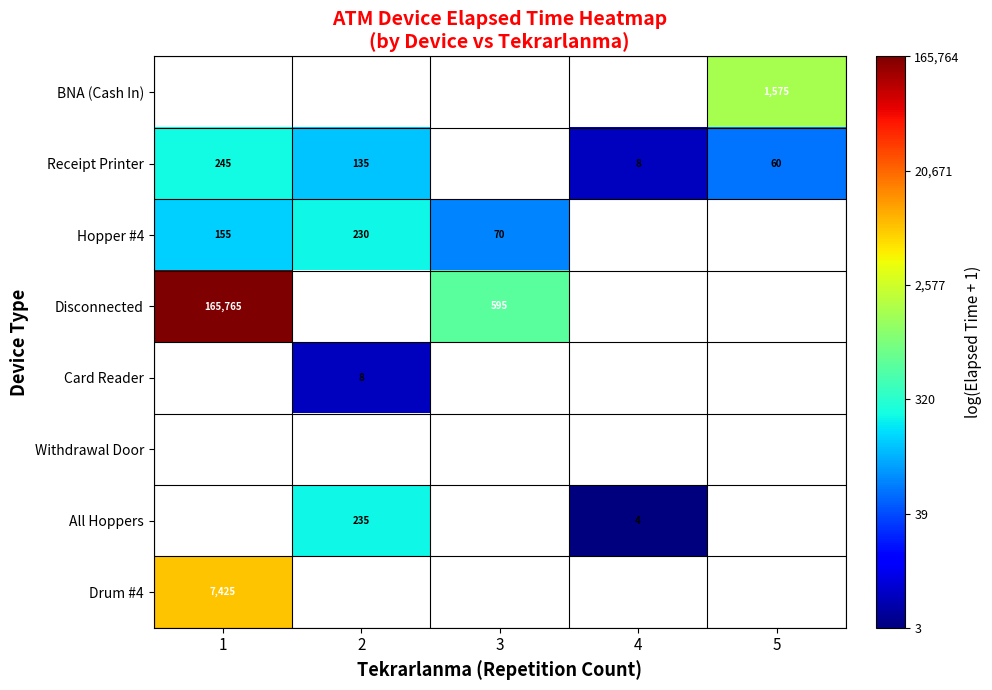

How many data points does each series have?

5